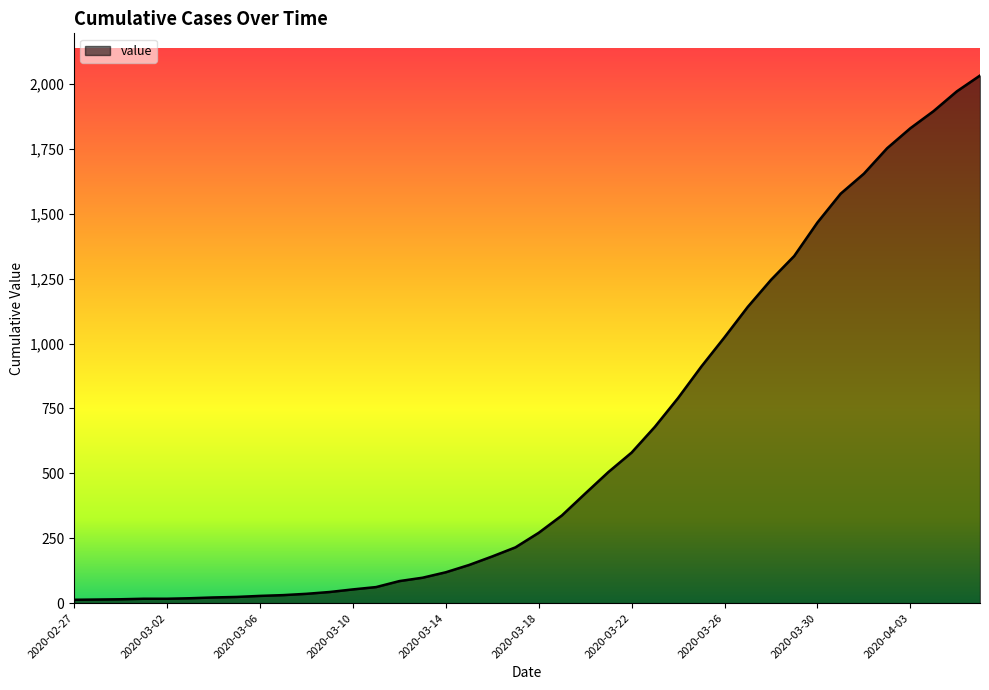

What is the greatest value displayed?

2032